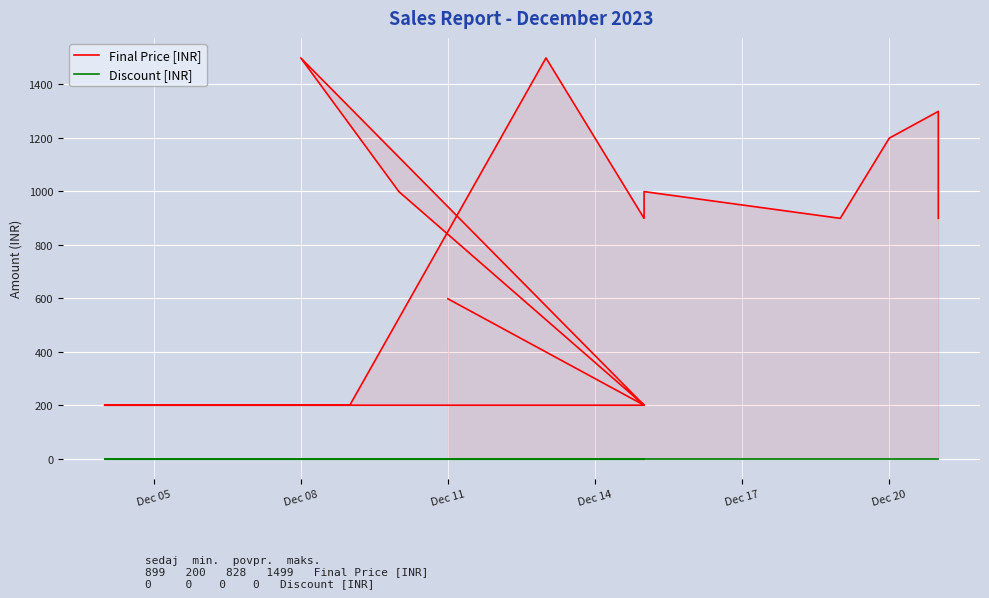

True or false: Discount [INR] and Final Price [INR] intersect in this chart.

False